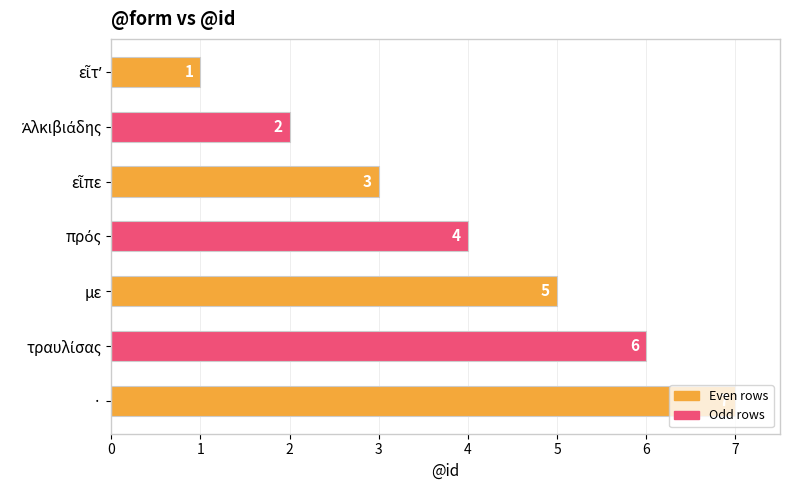

What is the change in value from με to ·?

+2